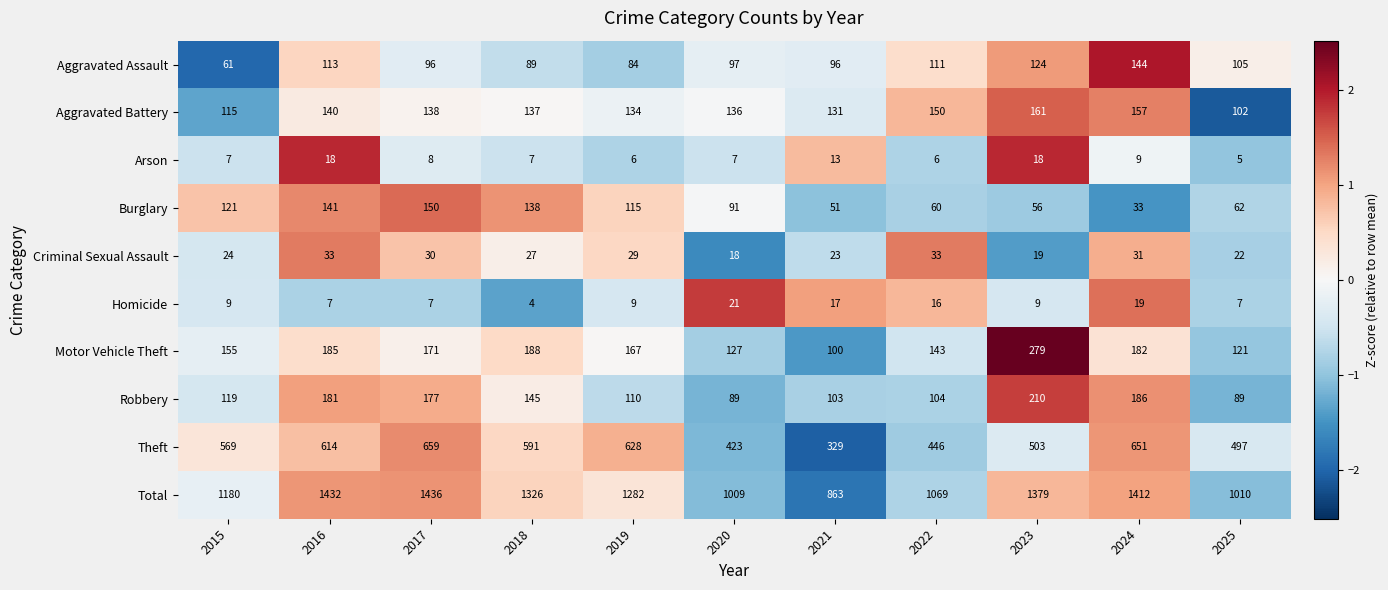

What is the difference between the Robbery values at 2018 and 2015?

26